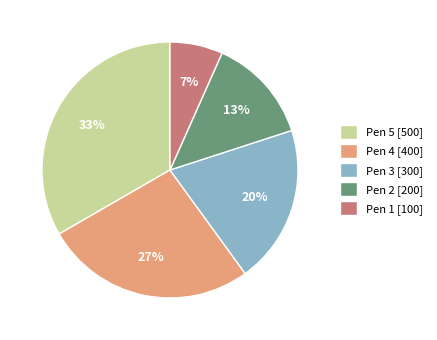

Count the number of slices in the pie.

5